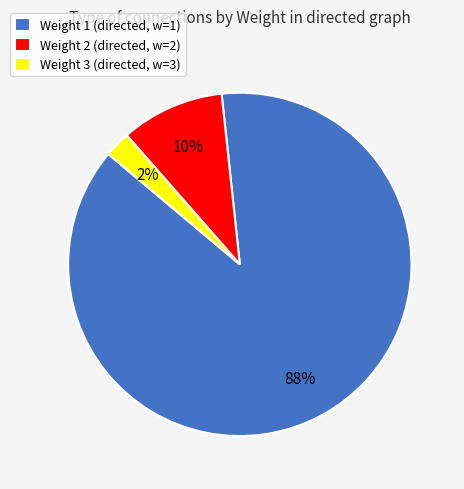

True or false: Weight 3 accounts for 2% of the total.

True